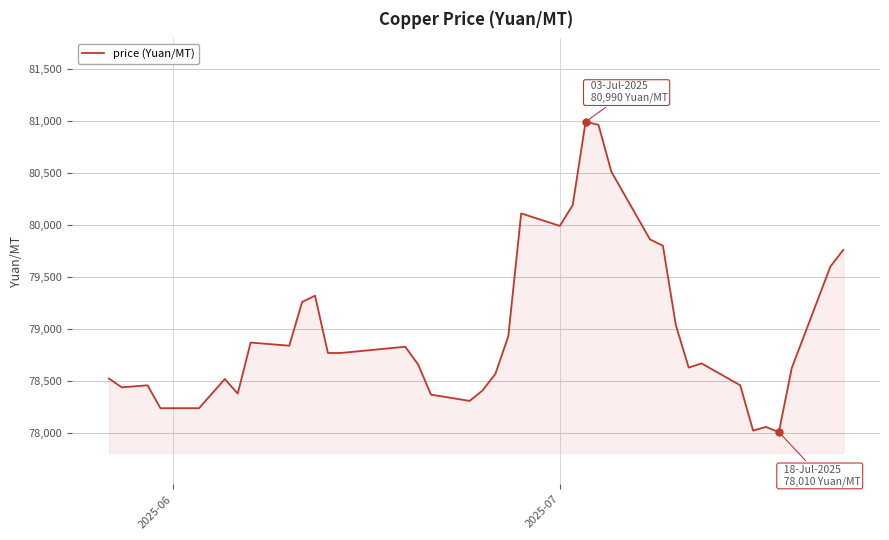

What is the sum of all values?

3158835